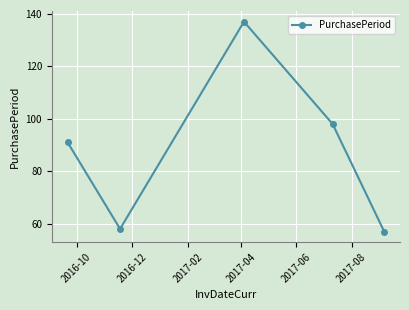

What is the smallest value displayed?

57